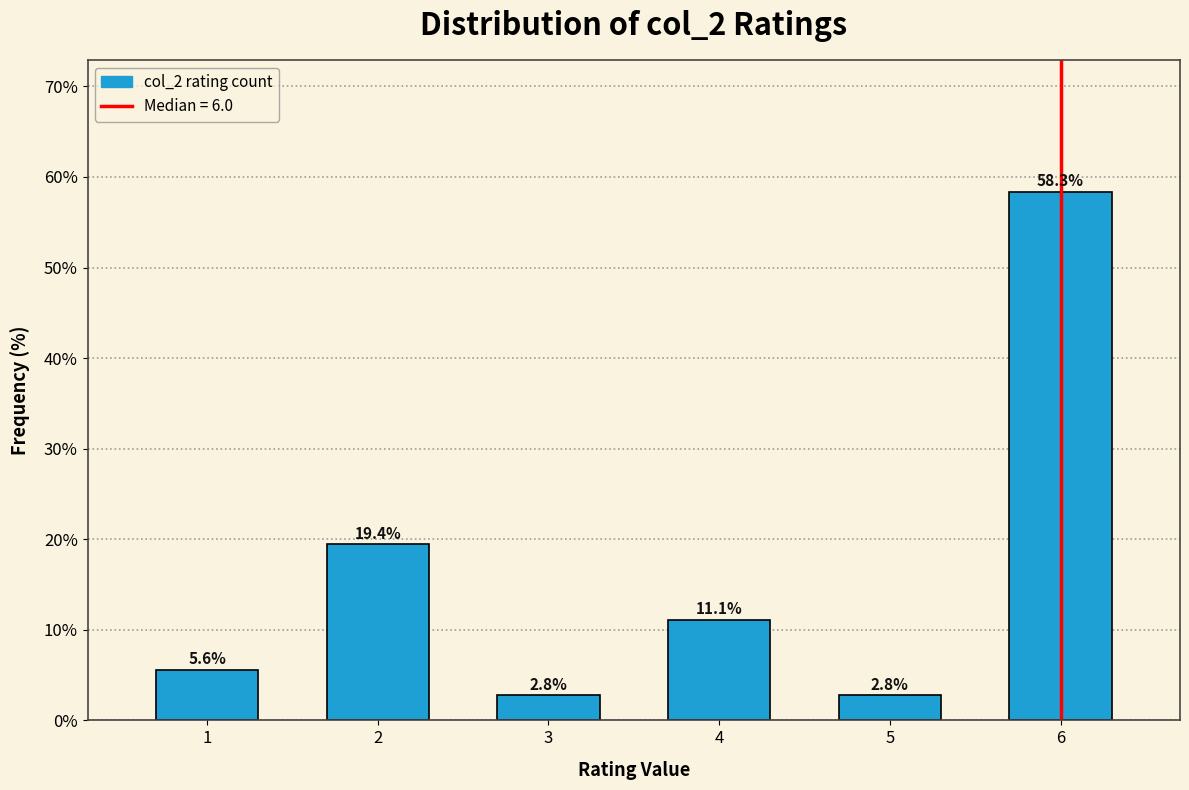

Reading left to right, list all the values displayed in this chart.

1=5.6	2=19.4	3=2.8	4=11.1	5=2.8	6=58.3